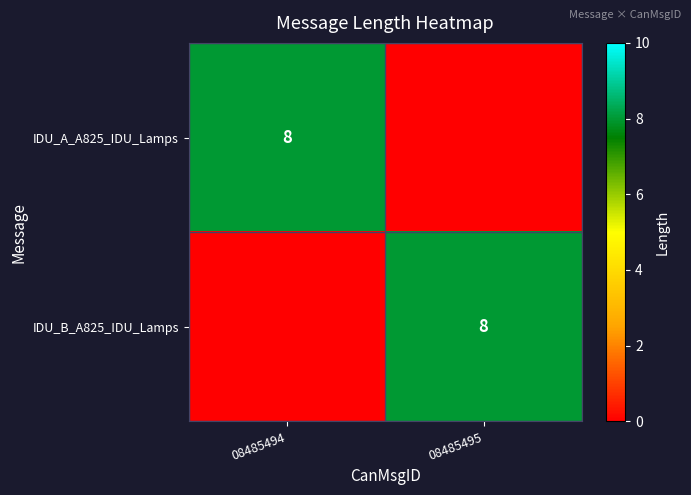

The value of IDU_A_A825_IDU_Lamps at 08485494 is 8. True or false?

True